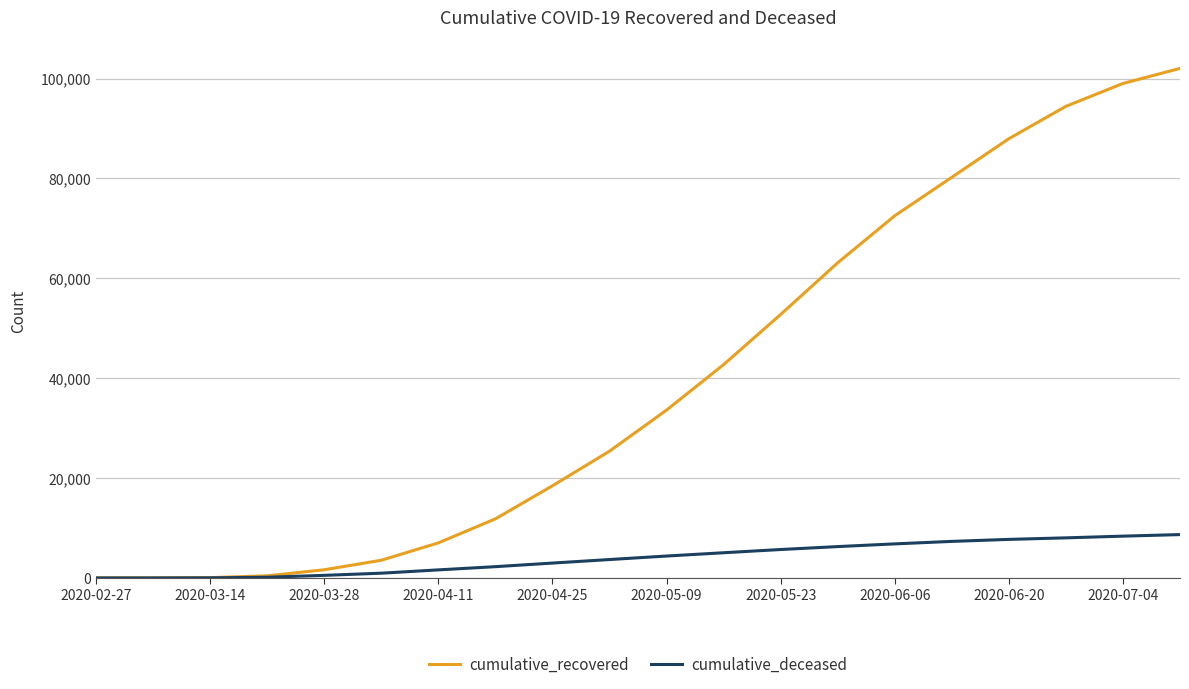

What is the maximum value shown in the chart?

102039